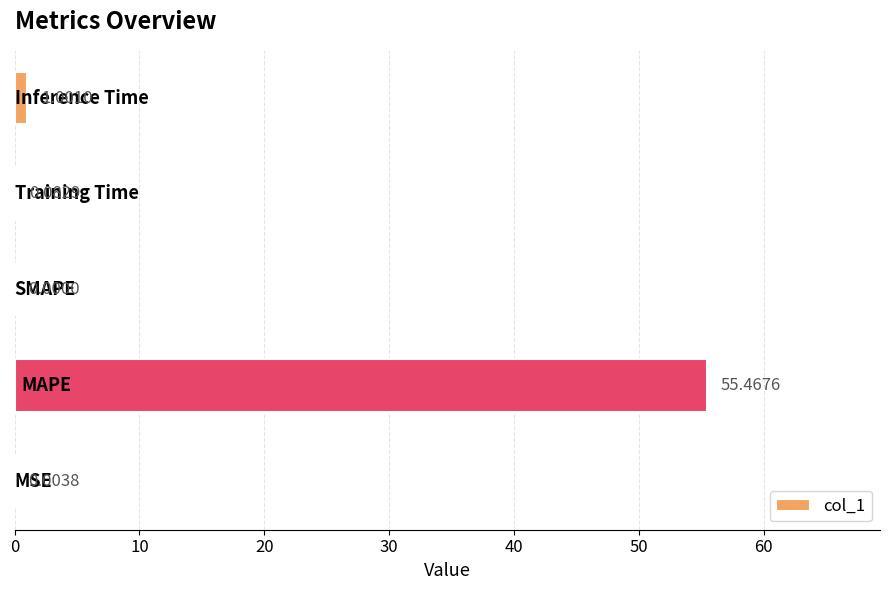

Count the number of values greater than 0.

4